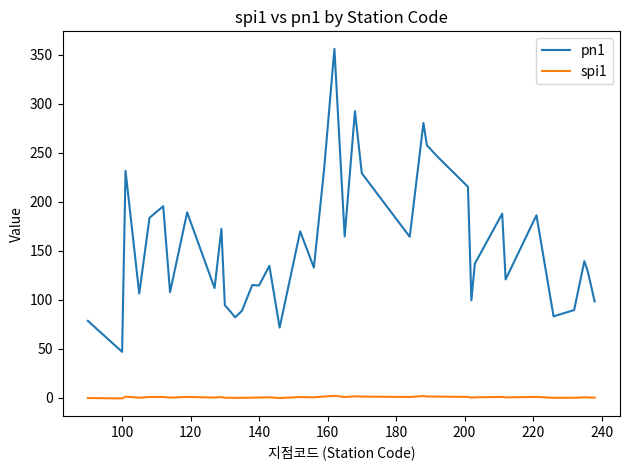

List the series in order of their peak value, highest first.

pn1, spi1